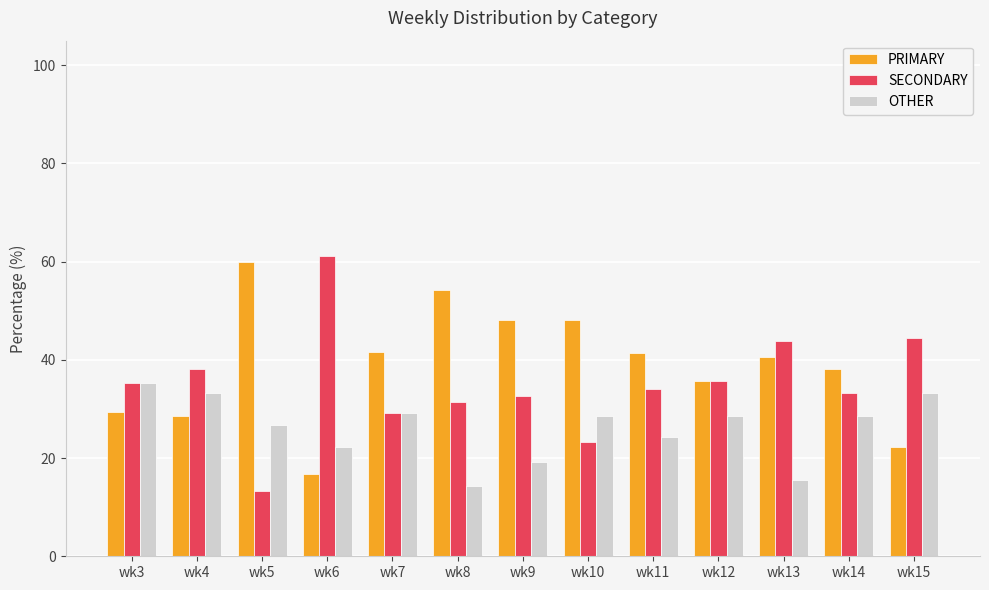

Is the value of PRIMARY at wk4 greater than the value of SECONDARY at wk9?

No